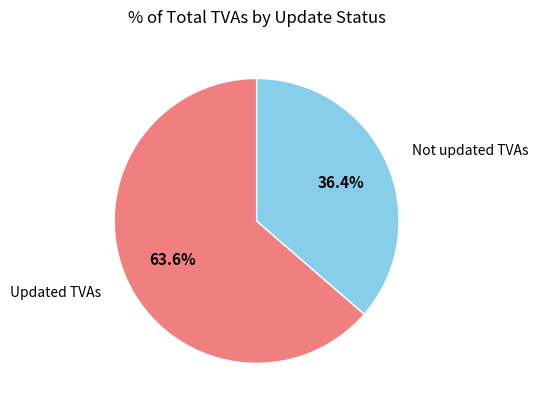

Rank the categories by value from highest to lowest.

Updated TVAs, Not updated TVAs